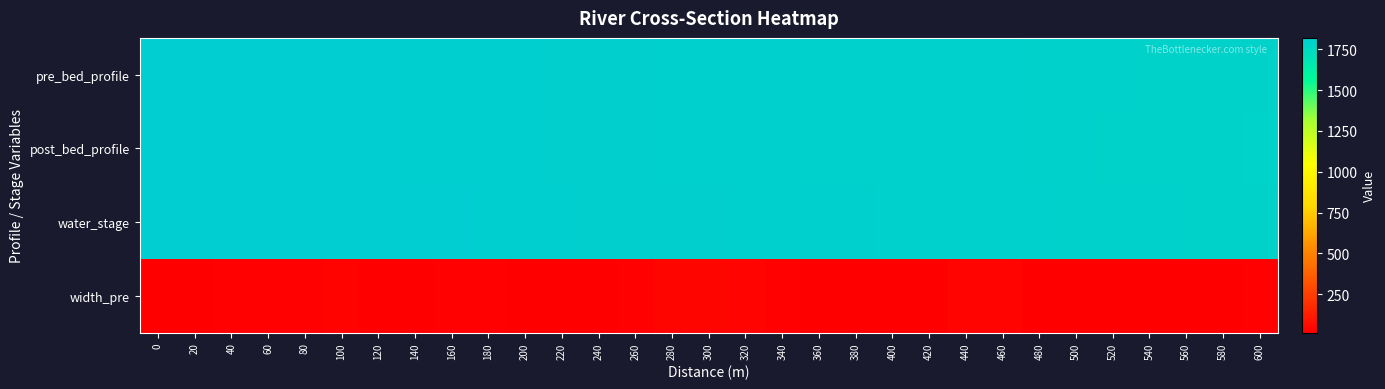

Between 360 and 520, which is larger?

360